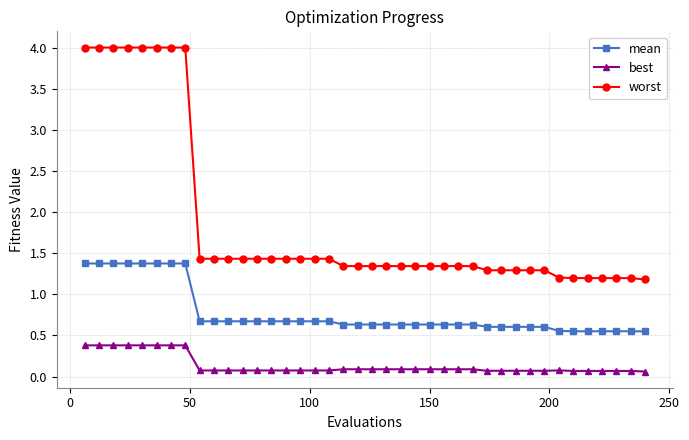

Count the number of data series in this chart.

3